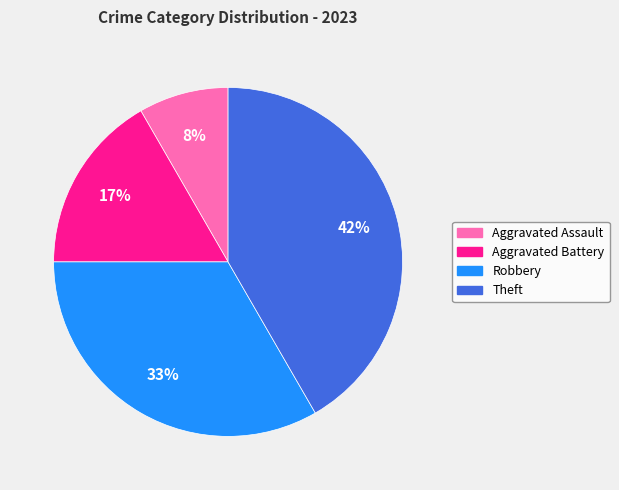

Count the number of slices in the pie.

4